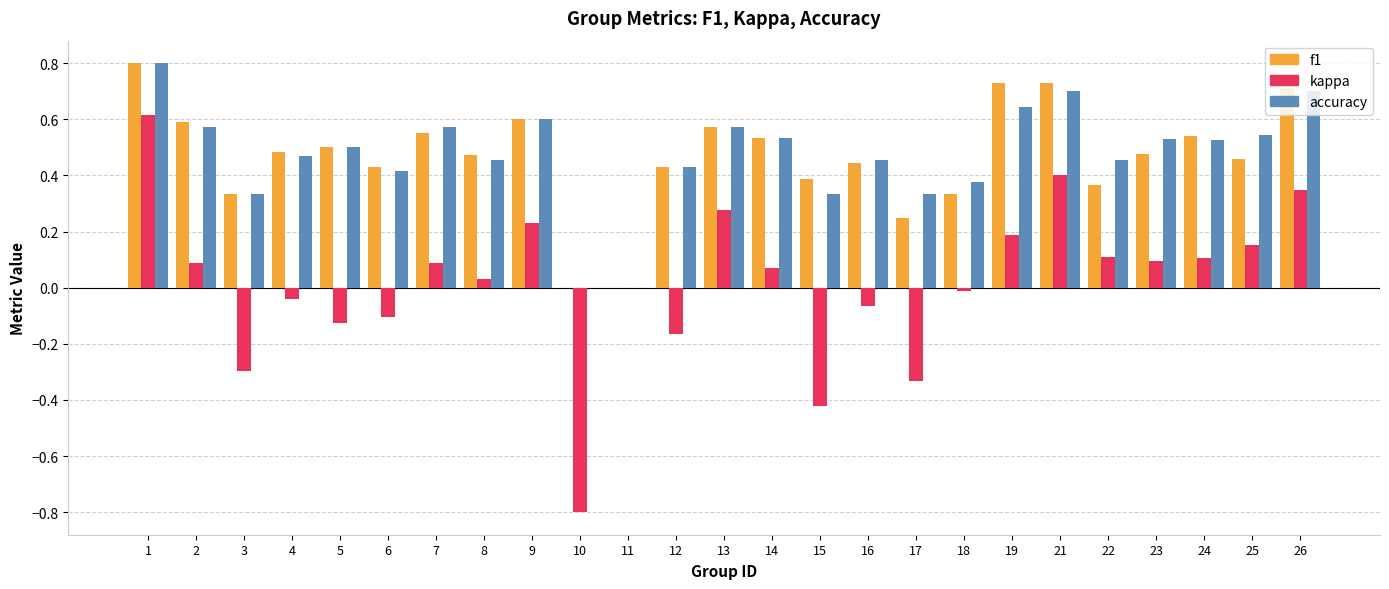

What is the sum of the f1 values at 22 and 8?

0.8